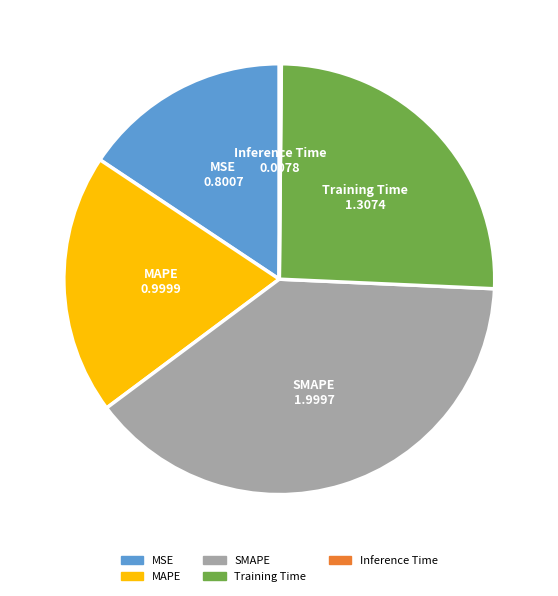

Which category has the biggest portion of the pie?

SMAPE